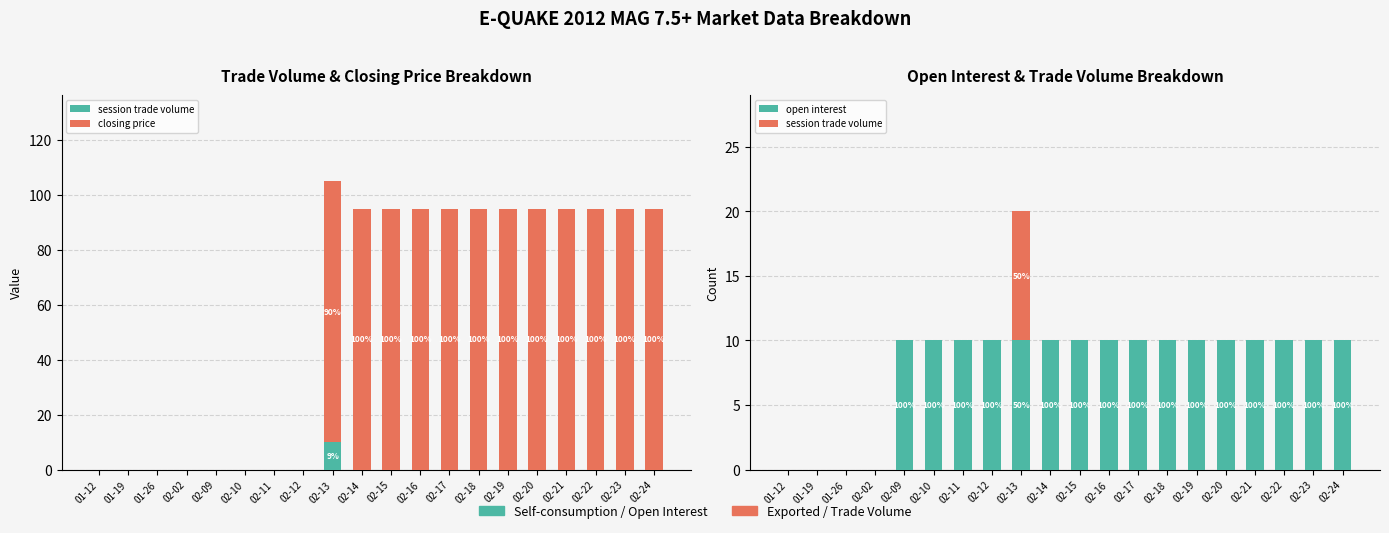

Are the bars horizontal?

No